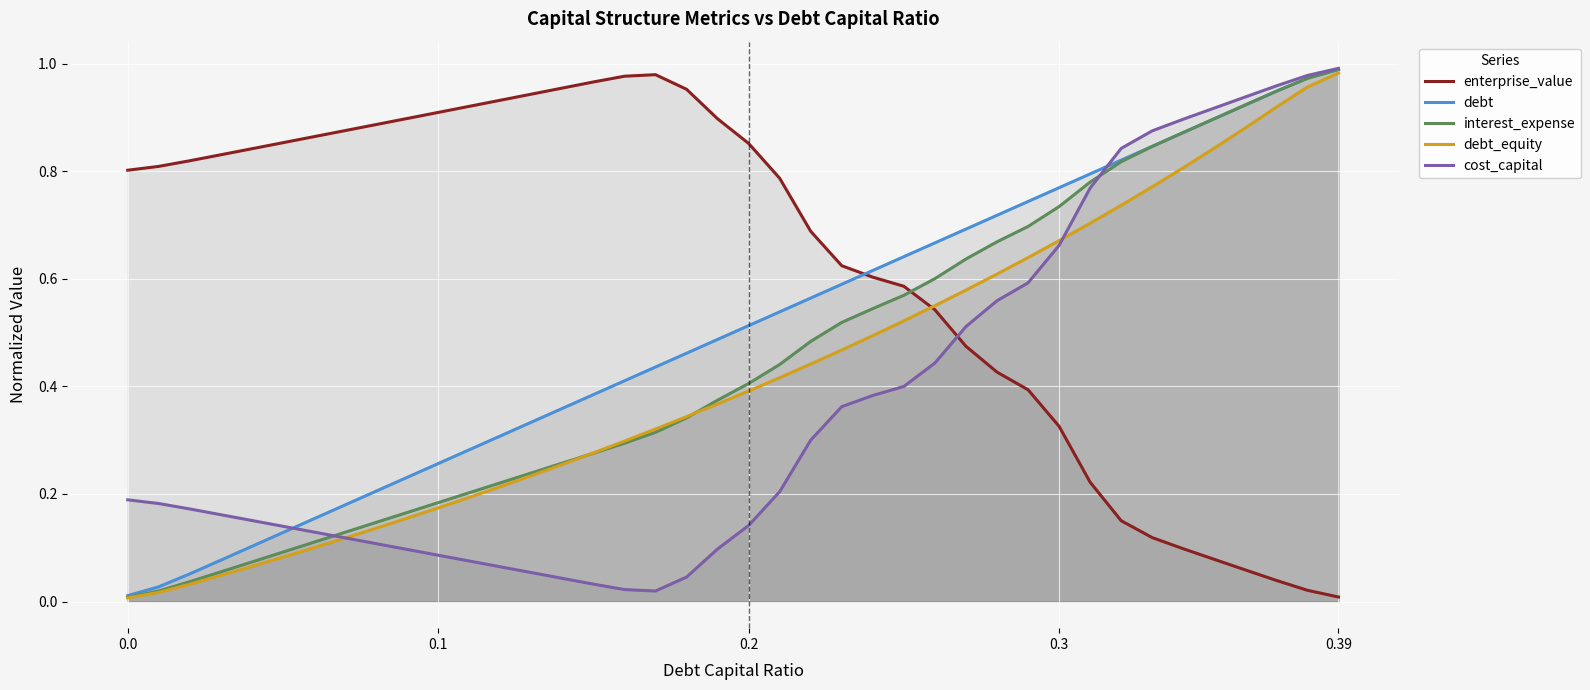

What position from the right is 26?

14